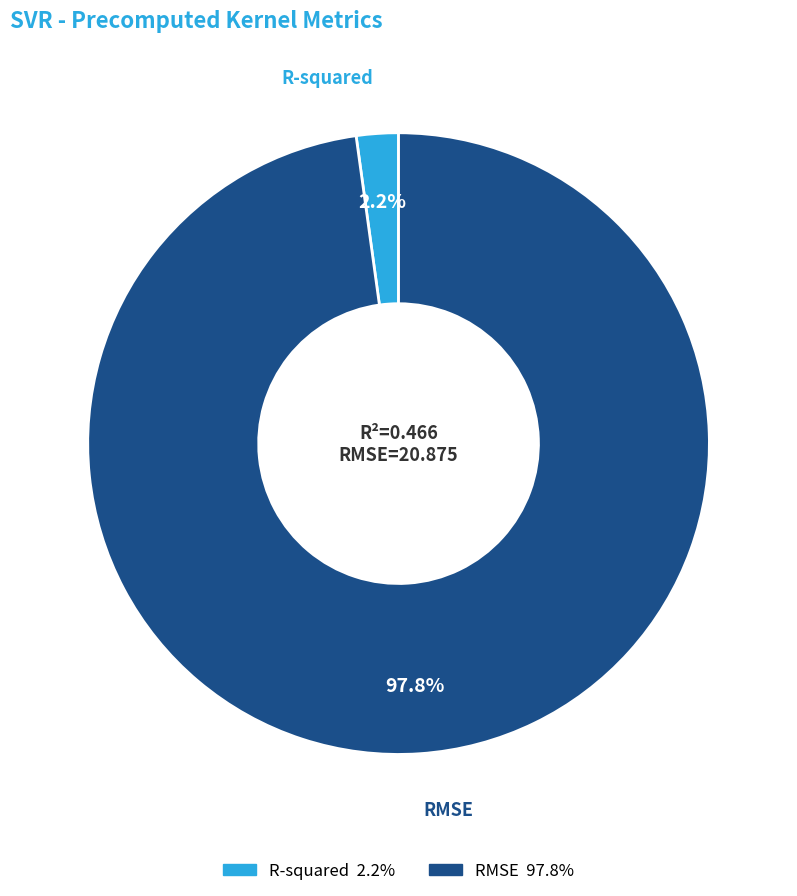

To the nearest percent, what portion does R-squared represent?

2%